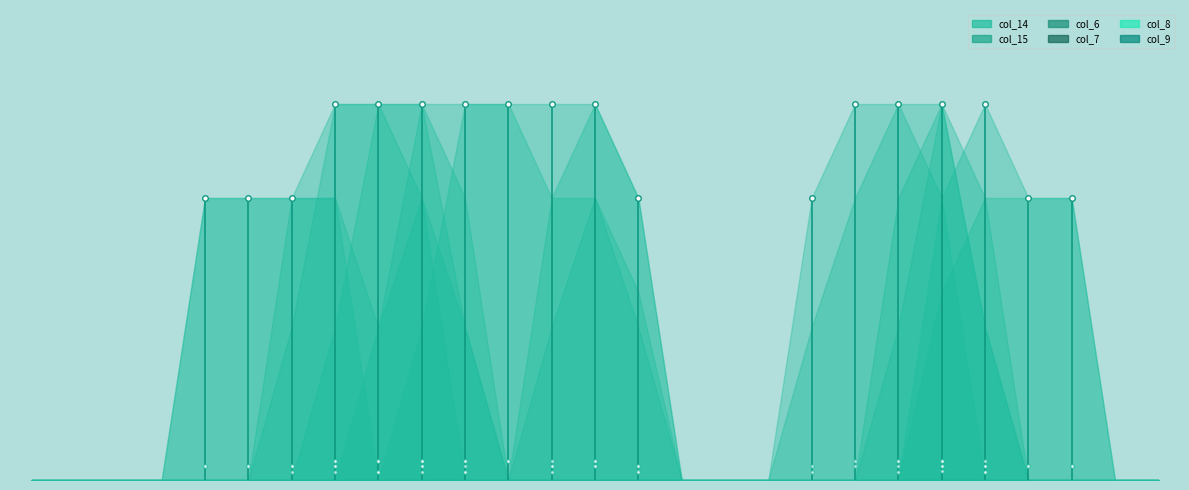

Reading right to left, extract all data points from this chart.

col_14: 26=0.0	25=0.0	24=1.5	23=1.5	22=2.0	21=1.5	20=0.0	19=0.0	18=0.0	17=0.0	16=0.0	15=0.0	14=1.0	13=1.5	12=1.5	11=2.0	10=2.0	9=0.8	8=0.0	7=1.5	6=1.5	5=1.5	4=1.5	3=0.0	2=0.0	1=0.0	0=0.0
col_15: 26=0.0	25=0.0	24=1.5	23=1.5	22=1.5	21=1.0	20=0.0	19=0.0	18=0.0	17=0.0	16=0.0	15=0.0	14=1.5	13=2.0	12=2.0	11=2.0	10=2.0	9=2.0	8=0.8	7=1.5	6=1.5	5=1.5	4=1.5	3=0.0	2=0.0	1=0.0	0=0.0
col_6: 26=0.0	25=0.0	24=0.0	23=0.0	22=0.8	21=2.0	20=2.0	19=2.0	18=1.5	17=0.0	16=0.0	15=0.0	14=0.0	13=0.0	12=0.0	11=0.0	10=0.8	9=1.5	8=0.8	7=0.0	6=0.0	5=0.0	4=0.0	3=0.0	2=0.0	1=0.0	0=0.0
col_7: 26=0.0	25=0.0	24=0.0	23=0.0	22=0.0	21=1.5	20=2.0	19=1.5	18=0.8	17=0.0	16=0.0	15=0.0	14=0.0	13=0.0	12=0.0	11=0.0	10=1.5	9=2.0	8=2.0	7=0.8	6=0.0	5=0.0	4=0.0	3=0.0	2=0.0	1=0.0	0=0.0
col_8: 26=0.0	25=0.0	24=0.0	23=0.0	22=0.8	21=2.0	20=1.5	19=0.0	18=0.0	17=0.0	16=0.0	15=0.0	14=0.8	13=1.5	12=0.8	11=0.0	10=0.8	9=2.0	8=2.0	7=2.0	6=0.8	5=0.0	4=0.0	3=0.0	2=0.0	1=0.0	0=0.0
col_9: 26=0.0	25=0.0	24=0.0	23=0.0	22=1.5	21=2.0	20=0.8	19=0.0	18=0.0	17=0.0	16=0.0	15=0.0	14=1.5	13=2.0	12=1.5	11=0.0	10=0.0	9=1.5	8=2.0	7=2.0	6=1.5	5=0.0	4=0.0	3=0.0	2=0.0	1=0.0	0=0.0